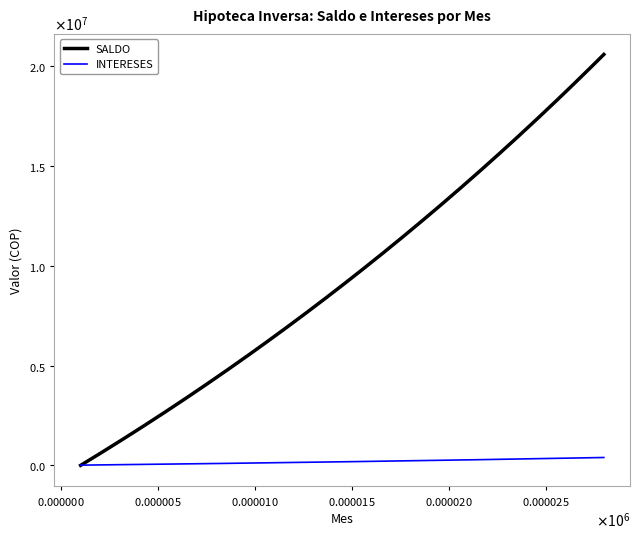

List the labels in order of SALDO value, smallest first.

1, 2, 3, 4, 5, 6, 7, 8, 9, 10, 11, 12, 13, 14, 15, 16, 17, 18, 19, 20, 21, 22, 23, 24, 25, 26, 27, 28